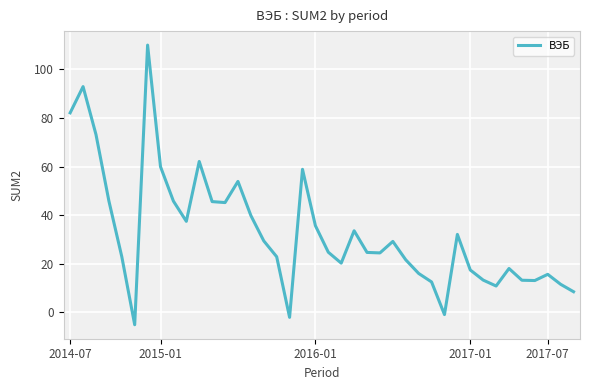

What is the greatest value displayed?

109.9